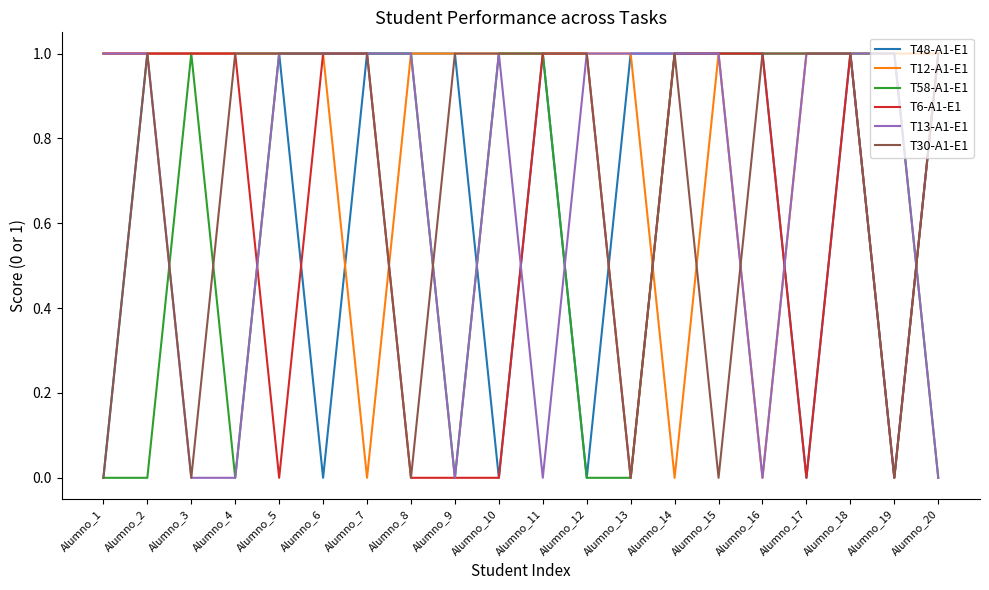

How many lines are shown in the chart?

6